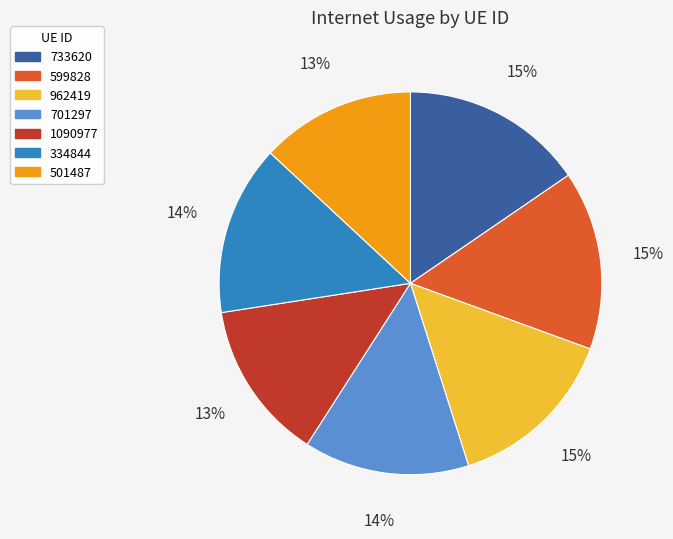

Is it true that 701297 is 28% of the pie?

False